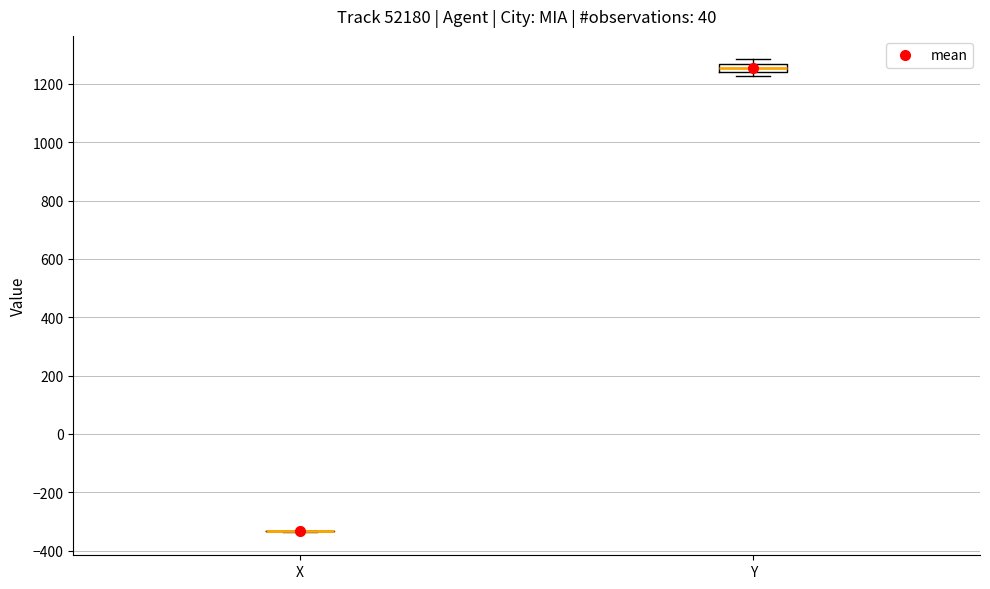

Comparing the boxes themselves (not the whiskers), which one is the tallest?

Y